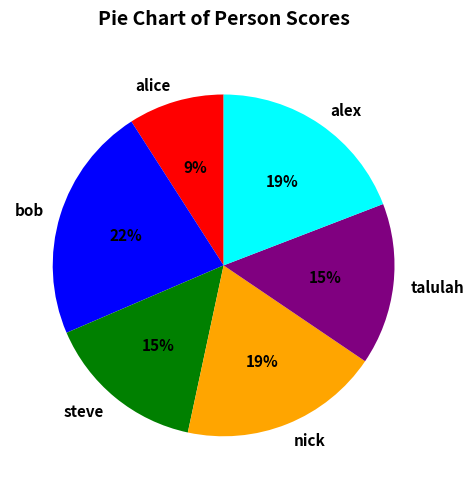

Does any single category account for the majority?

No